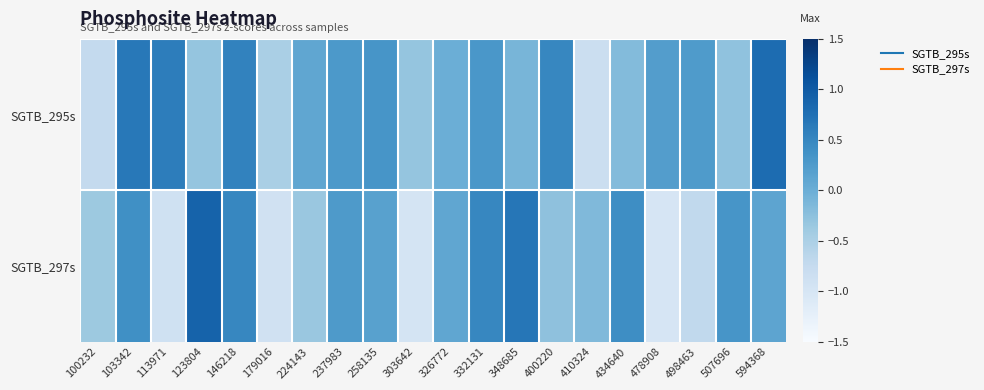

At which category is the sum across all series the highest?

103342